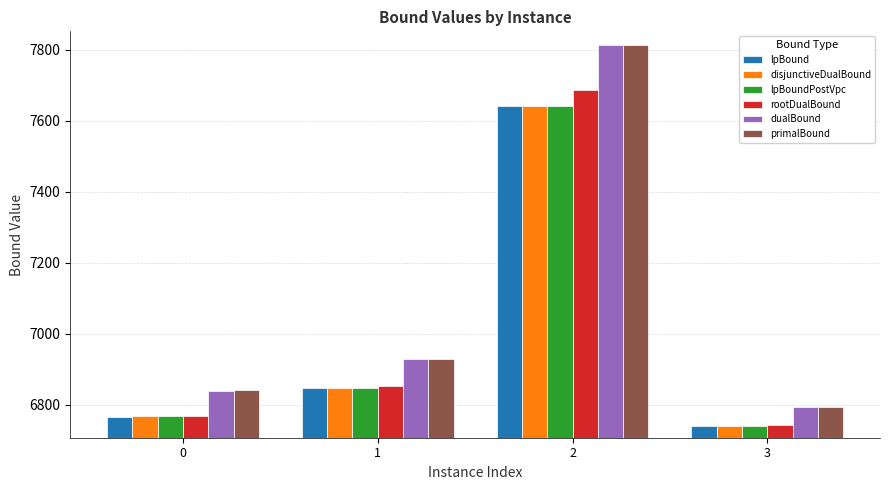

What is the approximate value of rootDualBound at 3?

6742.2